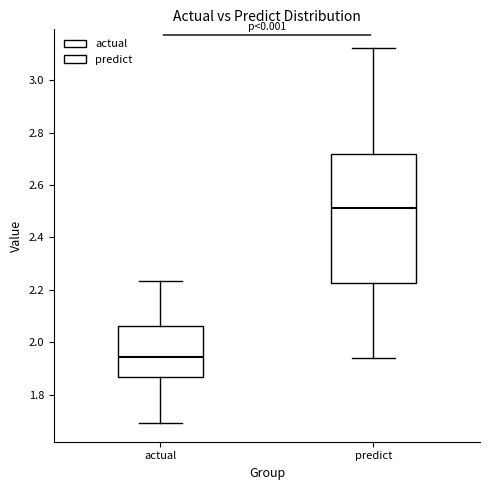

Which box has the lowest median line?

actual